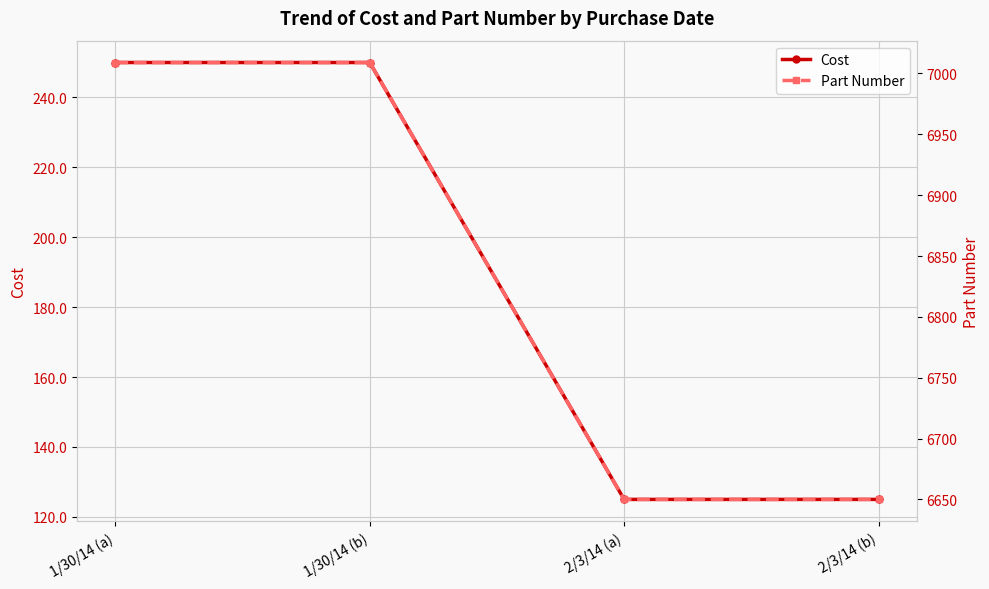

What is the value of the Part Number point at the 1st from the left?

7009